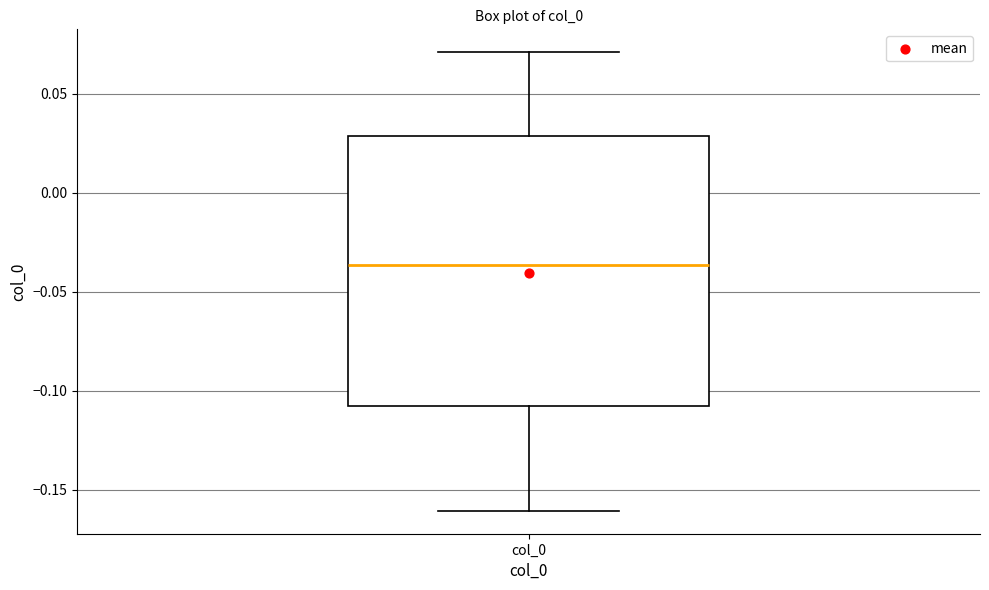

Transcribe this box plot: give where the median line is, the range the box spans, and where the two whiskers end, as read against the y-axis. The values are not printed on the chart, so give them approximately, as read against the axis.

median -0.035, box -0.110 to 0.030, whiskers -0.160 to 0.070